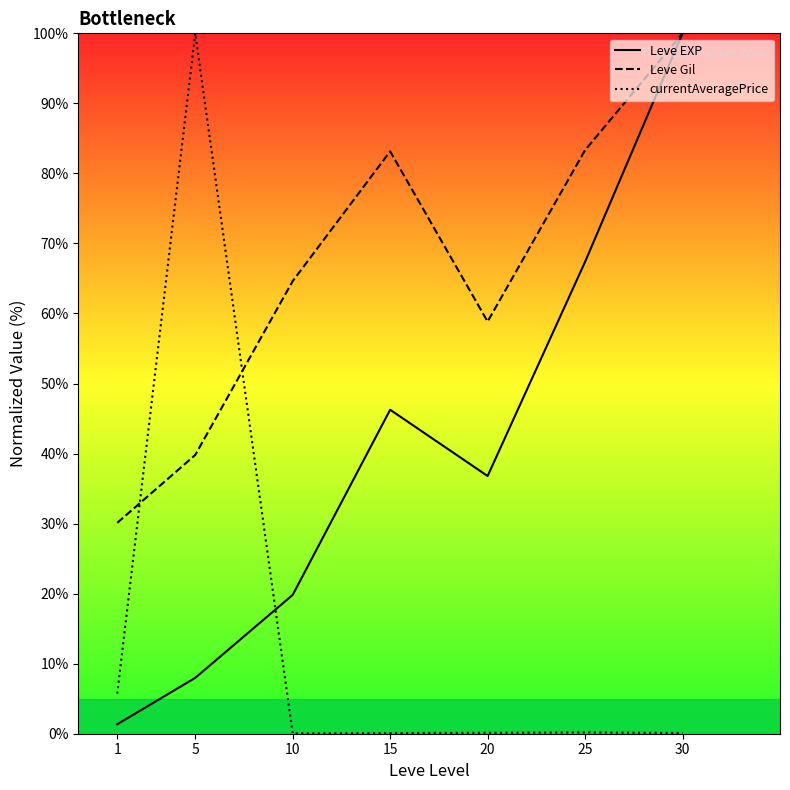

At which category does Leve EXP reach its first local valley?

20